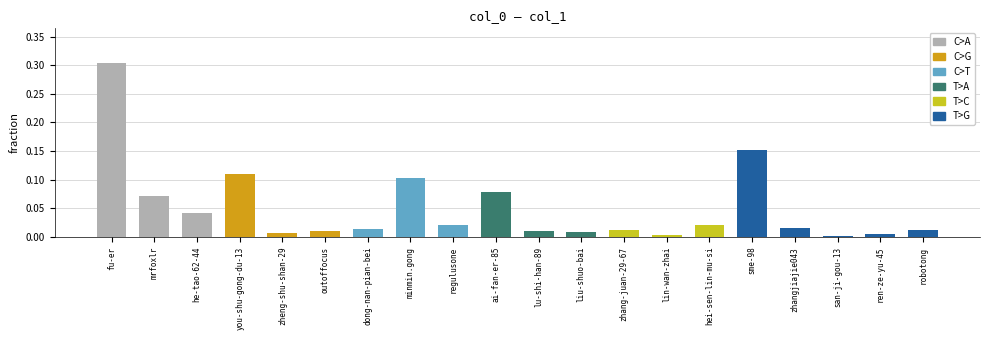

What is the difference between the maximum and second lowest values?

0.3